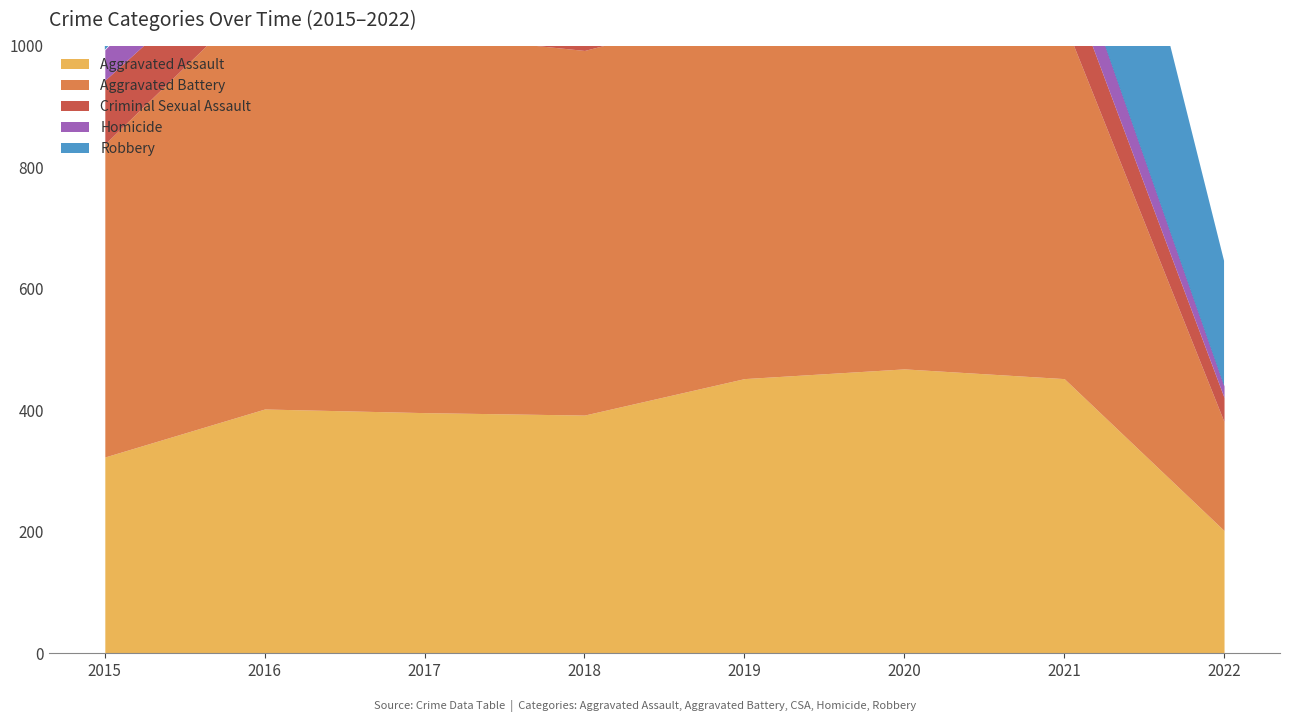

What value does the Criminal Sexual Assault series have at 2016?

87